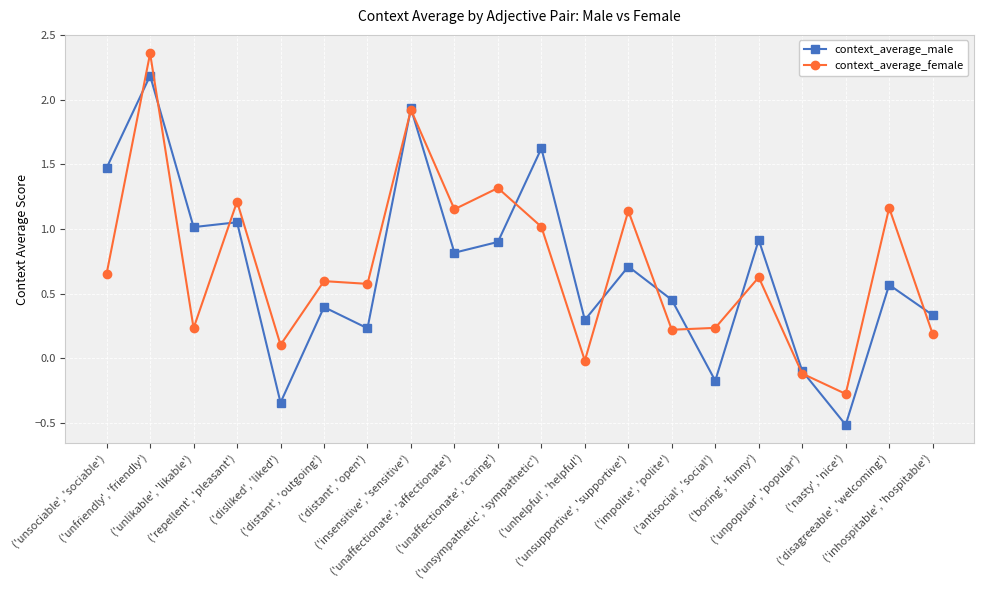

Between which two adjacent categories do context_average_female and context_average_male first intersect?

('unsociable', 'sociable') and ('unfriendly', 'friendly')